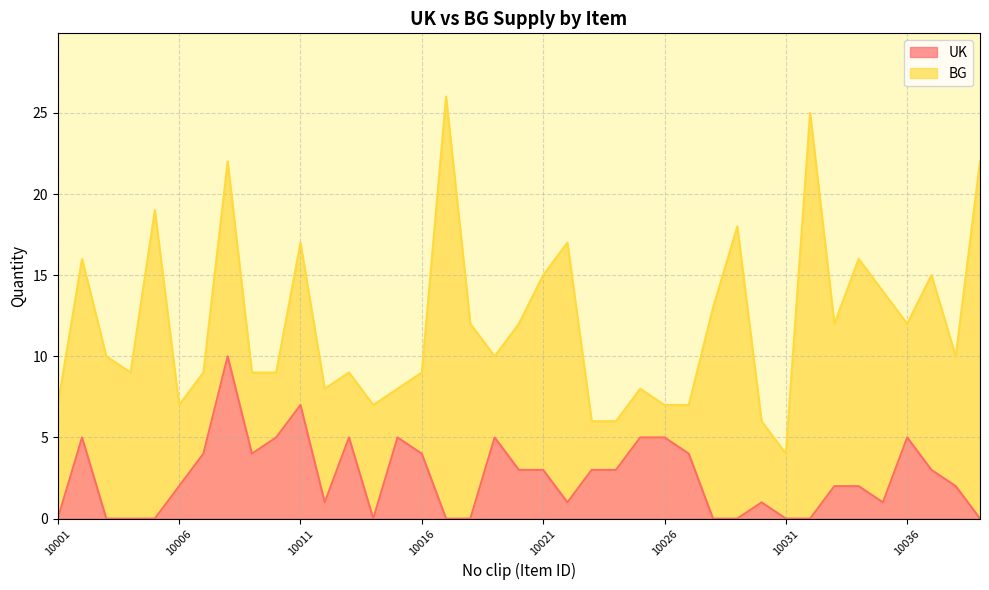

How many values are between 0 and 5?

37